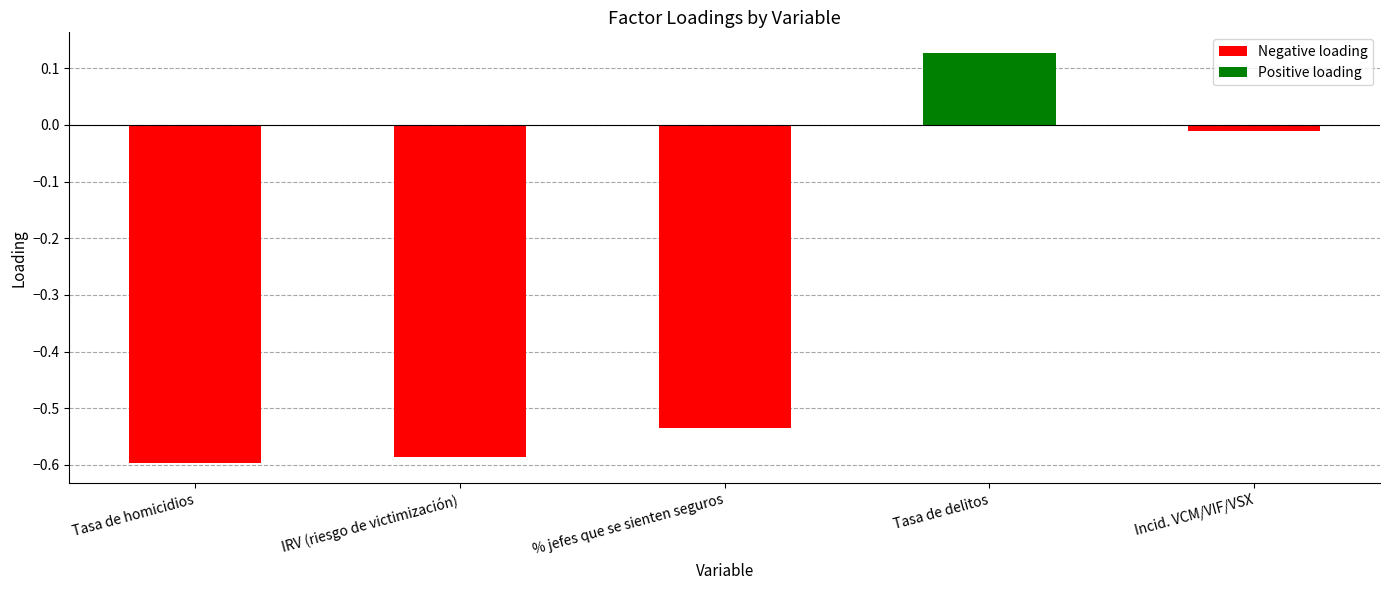

What is the difference between the values at IRV (riesgo de victimización) and Tasa de delitos?

0.7